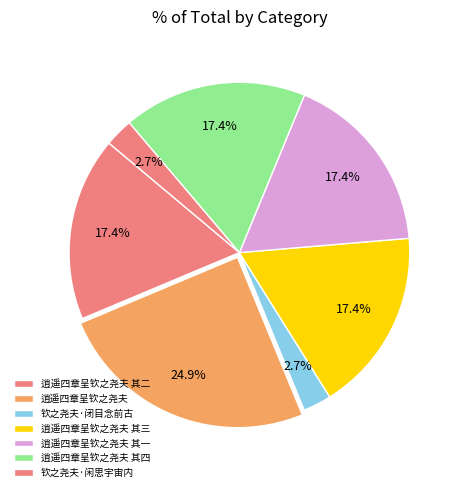

How many segments does this pie chart have?

7